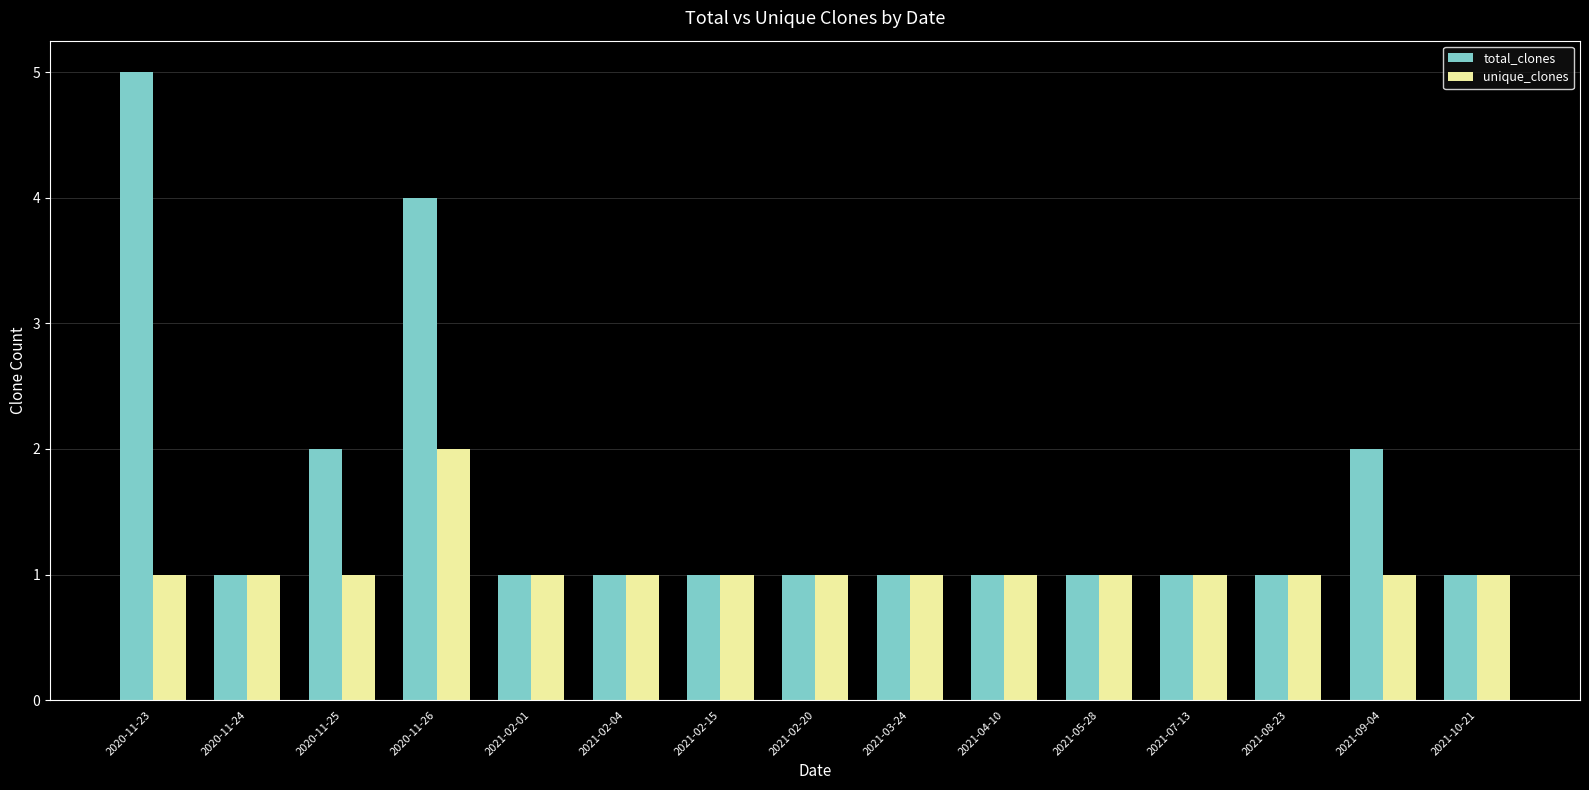

Which series has the largest total across all categories?

total_clones